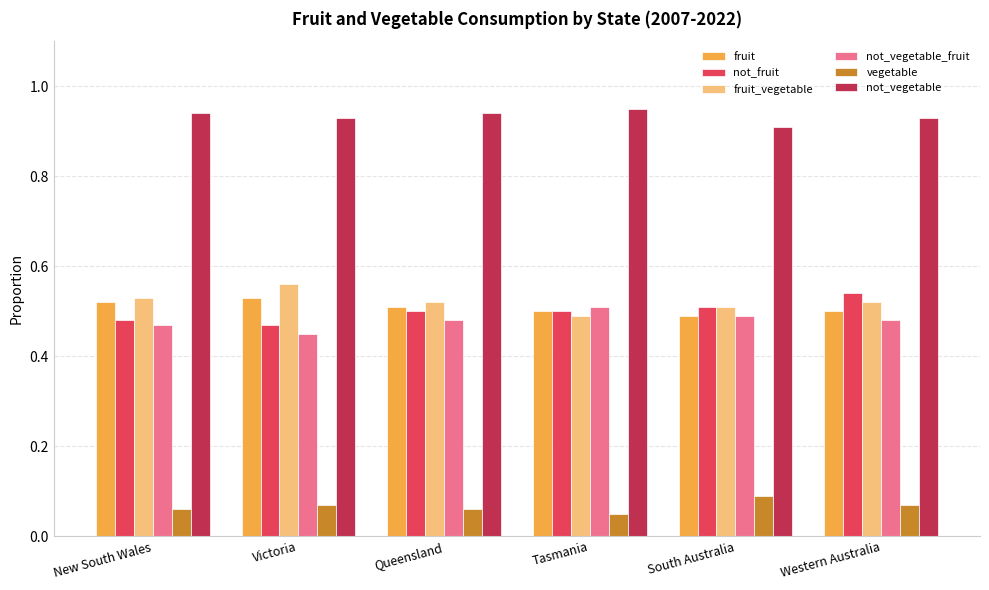

Is it true that not_fruit equals 0.3 at South Australia?

False